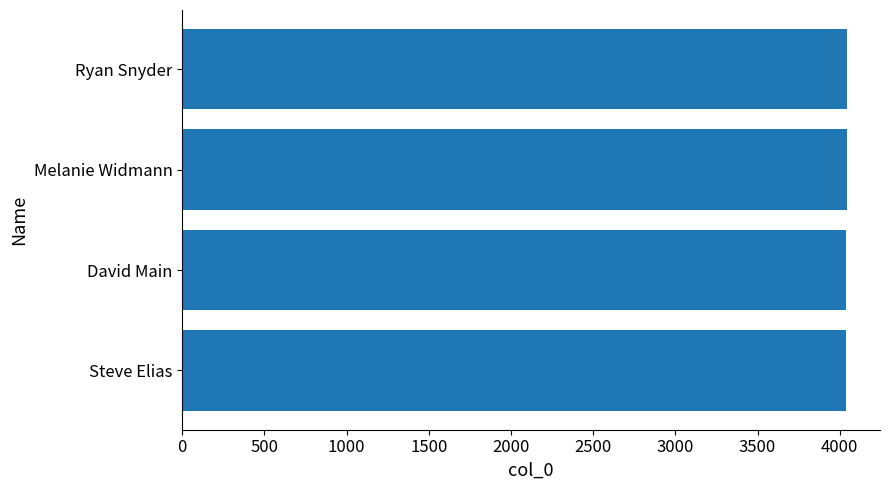

The chart shows a value of 894 at David Main. True or false?

False